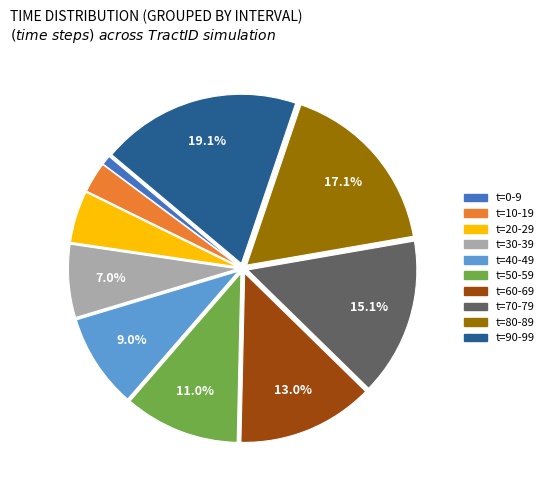

Which has a higher value, t=80-89 or t=20-29?

t=80-89